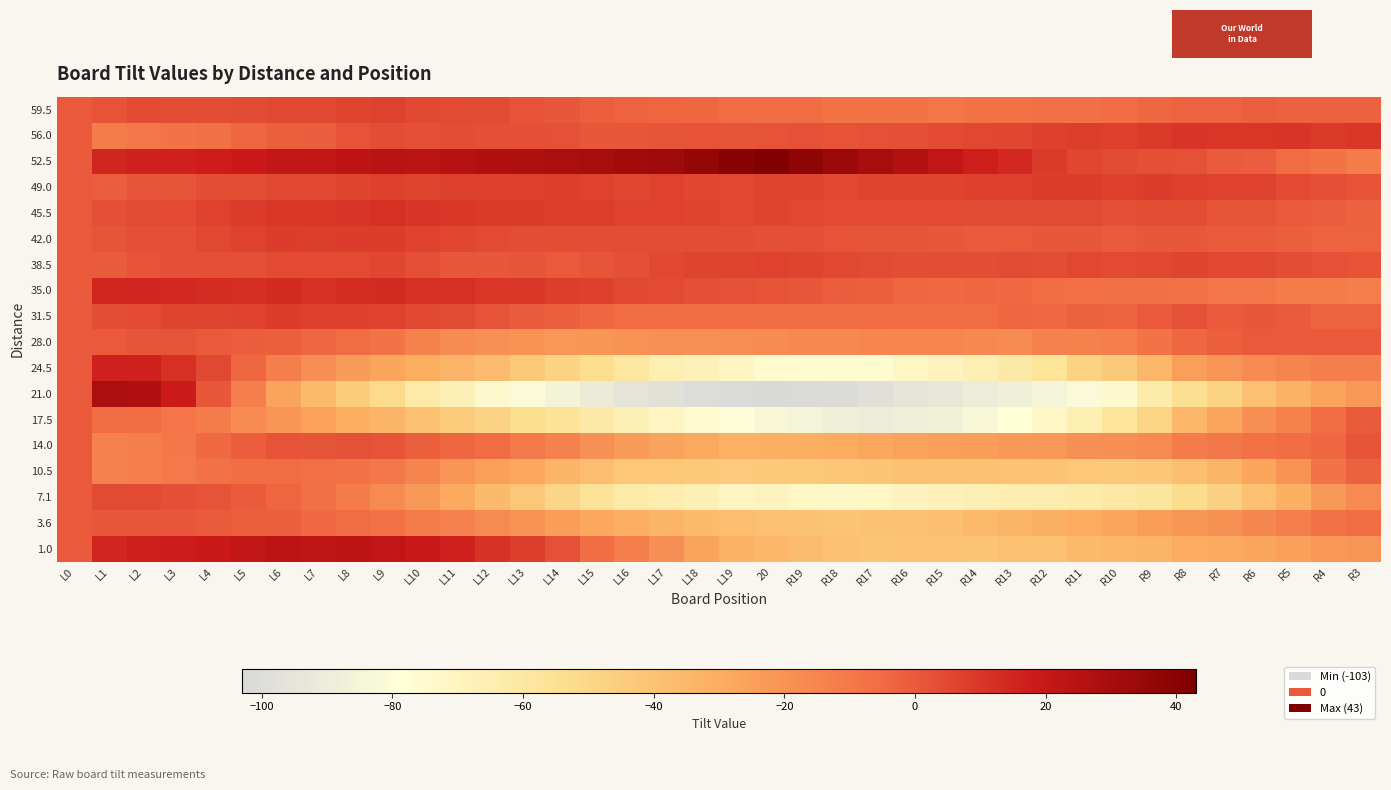

Reading left to right, list all the values displayed in this chart.

59.5: L0=0.0	L1=1.5	L2=4.4	L3=3.4	L4=3.3	L5=4.2	L6=5.1	L7=5.0	L8=6.0	L9=6.9	L10=4.8	L11=4.7	L12=3.6	L13=1.6	L14=0.5	L15=-1.6	L16=-2.6	L17=-3.7	L18=-3.8	L19=-5.9	20=-6.0	R19=-6.0	R18=-8.1	R17=-8.2	R16=-8.3	R15=-8.3	R14=-7.4	R13=-7.5	R12=-6.6	R11=-6.7	R10=-5.7	R9=-3.8	R8=-2.9	R7=-3.0	R6=-2.0	R5=-2.1	R4=-2.2	R3=-2.3
56.0: L0=0.0	L1=-11.5	L2=-9.9	L3=-8.3	L4=-6.7	L5=-4.1	L6=-1.6	L7=-1.0	L8=1.6	L9=3.2	L10=2.8	L11=3.4	L12=3.0	L13=2.6	L14=2.2	L15=0.8	L16=0.3	L17=0.9	L18=1.5	L19=1.1	20=1.7	R19=2.3	R18=1.9	R17=2.5	R16=3.1	R15=4.7	R14=5.2	R13=5.8	R12=7.4	R11=8.0	R10=7.6	R9=9.2	R8=10.8	R7=10.4	R6=10.0	R5=10.6	R4=9.1	R3=9.7
52.5: L0=0.0	L1=15.0	L2=16.2	L3=16.5	L4=17.7	L5=18.9	L6=21.1	L7=21.4	L8=22.6	L9=23.9	L10=23.1	L11=25.3	L12=26.5	L13=27.8	L14=29.0	L15=30.2	L16=31.5	L17=32.7	L18=35.9	L19=39.1	20=42.4	R19=37.6	R18=33.9	R17=30.1	R16=26.3	R15=21.5	R14=16.8	R13=14.0	R12=9.2	R11=5.5	R10=3.7	R9=2.9	R8=2.1	R7=-0.6	R6=-1.4	R5=-5.2	R4=-7.9	R3=-11.7
49.0: L0=0.0	L1=-1.0	L2=1.1	L3=1.1	L4=3.1	L5=3.2	L6=5.3	L7=5.3	L8=6.4	L9=7.4	L10=6.5	L11=7.5	L12=7.6	L13=7.6	L14=7.7	L15=6.7	L16=5.8	L17=6.8	L18=5.9	L19=4.9	20=6.0	R19=6.0	R18=5.1	R17=6.1	R16=6.2	R15=6.2	R14=7.3	R13=7.3	R12=8.4	R11=8.4	R10=7.5	R9=8.5	R8=7.6	R7=6.6	R6=6.7	R5=4.7	R4=2.8	R3=1.9
45.5: L0=0.0	L1=3.0	L2=3.9	L3=4.7	L4=6.5	L5=8.4	L6=10.2	L7=10.1	L8=10.9	L9=11.8	L10=10.6	L11=10.5	L12=9.3	L13=9.2	L14=8.0	L15=7.8	L16=6.7	L17=6.5	L18=6.4	L19=5.2	20=6.1	R19=4.9	R18=4.8	R17=4.6	R16=4.5	R15=4.3	R14=4.2	R13=4.0	R12=3.9	R11=3.7	R10=2.5	R9=3.4	R8=3.2	R7=1.1	R6=0.9	R5=-0.2	R4=-1.4	R3=-2.5
42.0: L0=0.0	L1=1.0	L2=3.0	L3=2.9	L4=4.8	L5=6.8	L6=8.7	L7=7.7	L8=8.6	L9=8.6	L10=6.5	L11=5.5	L12=4.4	L13=3.4	L14=3.3	L15=3.3	L16=3.2	L17=3.2	L18=3.1	L19=3.1	20=3.0	R19=3.0	R18=1.9	R17=0.9	R16=0.8	R15=0.8	R14=-0.3	R13=-0.3	R12=0.6	R11=0.6	R10=-0.5	R9=0.5	R8=0.4	R7=-0.6	R6=-0.7	R5=-1.7	R4=-2.8	R3=-2.9
38.5: L0=0.0	L1=-0.5	L2=1.5	L3=2.5	L4=2.6	L5=2.6	L6=4.6	L7=4.7	L8=4.7	L9=5.7	L10=2.7	L11=0.8	L12=0.8	L13=0.8	L14=-0.2	L15=0.9	L16=2.9	L17=4.9	L18=5.9	L19=6.0	20=7.0	R19=6.0	R18=5.0	R17=4.1	R16=3.1	R15=3.1	R14=3.1	R13=4.2	R12=3.2	R11=5.2	R10=4.2	R9=5.3	R8=6.3	R7=5.3	R6=5.3	R5=3.4	R4=2.4	R3=1.4
35.0: L0=0.0	L1=14.5	L2=14.8	L3=14.0	L4=13.3	L5=12.5	L6=13.8	L7=12.0	L8=13.3	L9=13.6	L10=11.8	L11=12.1	L12=10.3	L13=9.6	L14=7.8	L15=7.1	L16=5.3	L17=4.6	L18=2.9	L19=2.1	20=1.4	R19=0.6	R18=-1.1	R17=-1.9	R16=-3.6	R15=-4.3	R14=-4.1	R13=-4.8	R12=-5.6	R11=-6.3	R10=-7.1	R9=-6.8	R8=-7.5	R7=-9.3	R6=-9.0	R5=-10.8	R4=-11.5	R3=-12.3
31.5: L0=0.0	L1=3.5	L2=4.3	L3=6.1	L4=6.0	L5=6.8	L6=8.6	L7=7.4	L8=7.2	L9=7.1	L10=4.9	L11=3.7	L12=1.5	L13=-0.7	L14=-1.8	L15=-4.0	L16=-5.2	L17=-5.4	L18=-5.5	L19=-5.7	20=-4.9	R19=-5.1	R18=-5.3	R17=-5.5	R16=-5.6	R15=-5.8	R14=-5.0	R13=-4.2	R12=-4.3	R11=-2.5	R10=-2.7	R9=0.1	R8=1.9	R7=-0.2	R6=0.6	R5=-0.6	R4=-2.8	R3=-3.0
28.0: L0=0.0	L1=0.0	L2=1.0	L3=1.0	L4=0.0	L5=-1.0	L6=-2.0	L7=-4.0	L8=-5.0	L9=-8.0	L10=-13.0	L11=-17.0	L12=-19.0	L13=-20.0	L14=-22.0	L15=-21.0	L16=-20.0	L17=-19.0	L18=-19.0	L19=-18.0	20=-17.0	R19=-16.0	R18=-16.0	R17=-15.0	R16=-15.0	R15=-15.0	R14=-16.0	R13=-17.0	R12=-14.0	R11=-13.0	R10=-12.0	R9=-8.0	R8=-4.0	R7=-2.0	R6=0.0	R5=0.0	R4=0.0	R3=0.0
24.5: L0=0.0	L1=16.5	L2=16.6	L3=11.8	L4=5.0	L5=-3.9	L6=-12.7	L7=-18.6	L8=-23.4	L9=-27.3	L10=-30.1	L11=-34.0	L12=-36.8	L13=-42.6	L14=-47.5	L15=-53.4	L16=-59.2	L17=-65.0	L18=-67.9	L19=-70.7	20=-74.6	R19=-75.4	R18=-75.3	R17=-75.1	R16=-72.0	R15=-69.8	R14=-65.7	R13=-61.5	R12=-57.4	R11=-48.2	R10=-43.0	R9=-34.9	R8=-24.7	R7=-20.6	R6=-16.4	R5=-14.3	R4=-12.1	R3=-12.0
21.0: L0=0.0	L1=29.0	L2=27.5	L3=18.0	L4=0.5	L5=-11.9	L6=-26.4	L7=-35.9	L8=-44.4	L9=-51.9	L10=-62.4	L11=-66.9	L12=-74.4	L13=-81.8	L14=-85.3	L15=-90.8	L16=-95.3	L17=-96.8	L18=-100.3	L19=-101.8	20=-102.3	R19=-101.7	R18=-101.2	R17=-97.7	R16=-95.2	R15=-92.7	R14=-90.2	R13=-87.7	R12=-85.2	R11=-81.6	R10=-74.1	R9=-63.6	R8=-54.1	R7=-47.6	R6=-39.1	R5=-32.6	R4=-26.1	R3=-21.5
17.5: L0=0.0	L1=-5.0	L2=-5.7	L3=-8.5	L4=-11.2	L5=-17.0	L6=-20.7	L7=-25.5	L8=-30.2	L9=-34.0	L10=-39.7	L11=-44.4	L12=-48.2	L13=-52.9	L14=-56.7	L15=-61.4	L16=-67.2	L17=-70.9	L18=-74.6	L19=-79.4	20=-83.1	R19=-84.9	R18=-88.6	R17=-90.4	R16=-88.1	R15=-86.8	R14=-82.6	R13=-78.3	R12=-72.1	R11=-64.8	R10=-57.6	R9=-48.3	R8=-35.0	R7=-26.8	R6=-18.5	R5=-13.3	R4=-5.0	R3=-0.8
14.0: L0=0.0	L1=-14.0	L2=-12.3	L3=-9.6	L4=-4.8	L5=-1.1	L6=1.6	L7=1.3	L8=2.0	L9=1.7	L10=-1.5	L11=-3.8	L12=-5.1	L13=-10.4	L14=-13.7	L15=-18.9	L16=-23.2	L17=-26.5	L18=-28.8	L19=-32.1	20=-31.4	R19=-30.6	R18=-29.9	R17=-28.2	R16=-25.5	R15=-24.8	R14=-24.1	R13=-22.3	R12=-21.6	R11=-18.9	R10=-18.2	R9=-16.5	R8=-11.7	R7=-10.0	R6=-7.3	R5=-5.6	R4=-3.9	R3=0.8
10.5: L0=0.0	L1=-13.5	L2=-12.8	L3=-10.1	L4=-7.4	L5=-5.7	L6=-5.0	L7=-6.3	L8=-7.7	L9=-10.0	L10=-14.3	L11=-20.6	L12=-24.9	L13=-28.2	L14=-33.5	L15=-37.8	L16=-42.1	L17=-42.4	L18=-42.7	L19=-44.0	20=-43.4	R19=-42.6	R18=-42.0	R17=-41.3	R16=-39.6	R15=-39.9	R14=-40.2	R13=-40.5	R12=-40.8	R11=-42.1	R10=-43.4	R9=-41.7	R8=-38.0	R7=-33.4	R6=-26.6	R5=-20.0	R4=-8.3	R3=-2.6
7.1: L0=0.0	L1=4.5	L2=4.3	L3=3.0	L4=1.8	L5=-0.4	L6=-3.6	L7=-6.9	L8=-11.1	L9=-16.4	L10=-22.6	L11=-28.8	L12=-36.0	L13=-42.3	L14=-49.5	L15=-55.7	L16=-62.0	L17=-64.2	L18=-67.4	L19=-70.7	20=-69.9	R19=-71.1	R18=-72.3	R17=-71.6	R16=-69.8	R15=-68.0	R14=-66.3	R13=-64.5	R12=-63.7	R11=-63.0	R10=-61.2	R9=-58.4	R8=-52.6	R7=-46.9	R6=-39.1	R5=-31.4	R4=-22.6	R3=-16.8
3.6: L0=0.0	L1=0.5	L2=0.5	L3=0.5	L4=-0.6	L5=-1.6	L6=-1.6	L7=-4.7	L8=-5.7	L9=-7.7	L10=-11.7	L11=-13.8	L12=-16.8	L13=-19.8	L14=-23.8	L15=-27.9	L16=-30.9	L17=-33.9	L18=-35.9	L19=-38.0	20=-39.0	R19=-40.0	R18=-41.0	R17=-40.1	R16=-39.1	R15=-38.1	R14=-35.1	R13=-33.2	R12=-31.2	R11=-29.2	R10=-27.2	R9=-24.3	R8=-21.3	R7=-19.3	R6=-15.3	R5=-12.4	R4=-7.4	R3=-5.4
1.0: L0=0.0	L1=15.0	L2=17.2	L3=17.5	L4=18.7	L5=20.9	L6=23.1	L7=22.4	L8=22.6	L9=21.9	L10=19.1	L11=16.3	L12=11.5	L13=7.8	L14=2.0	L15=-5.8	L16=-12.5	L17=-18.3	L18=-26.1	L19=-31.9	20=-34.6	R19=-37.4	R18=-39.1	R17=-40.9	R16=-40.7	R15=-40.5	R14=-41.2	R13=-39.0	R12=-38.8	R11=-35.5	R10=-34.3	R9=-33.1	R8=-29.9	R7=-28.6	R6=-27.4	R5=-25.1	R4=-21.9	R3=-20.7